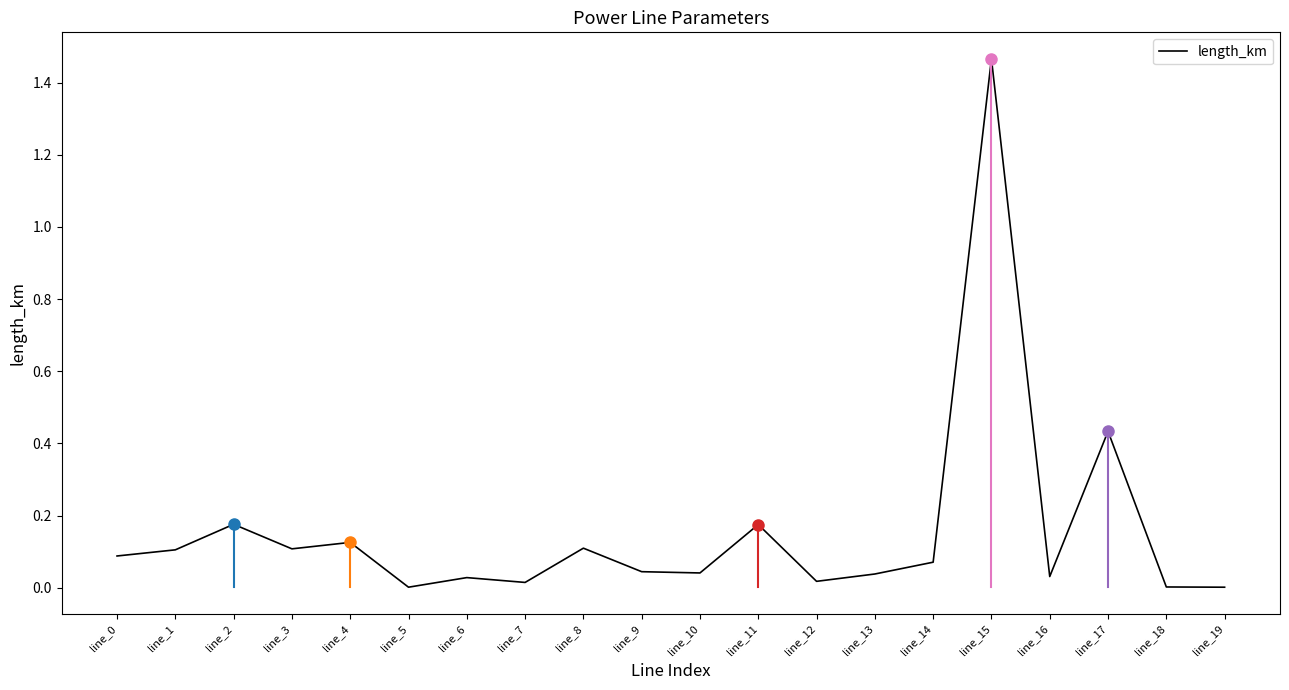

Which category has the highest value across all series?

line_15